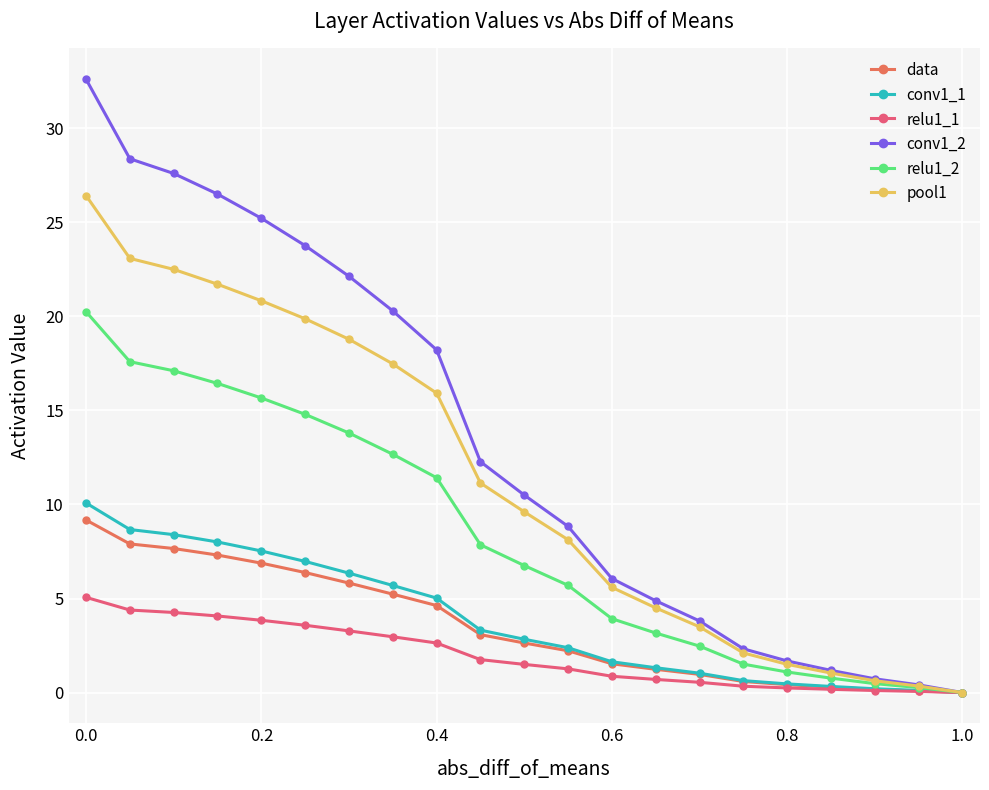

Which series has the largest total across all categories?

conv1_2